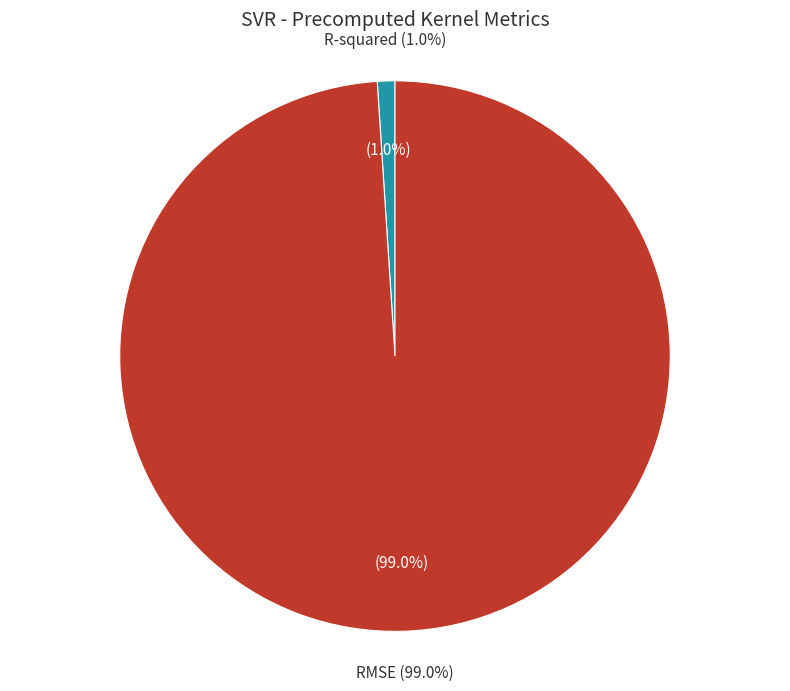

How many slices are in this pie chart?

2